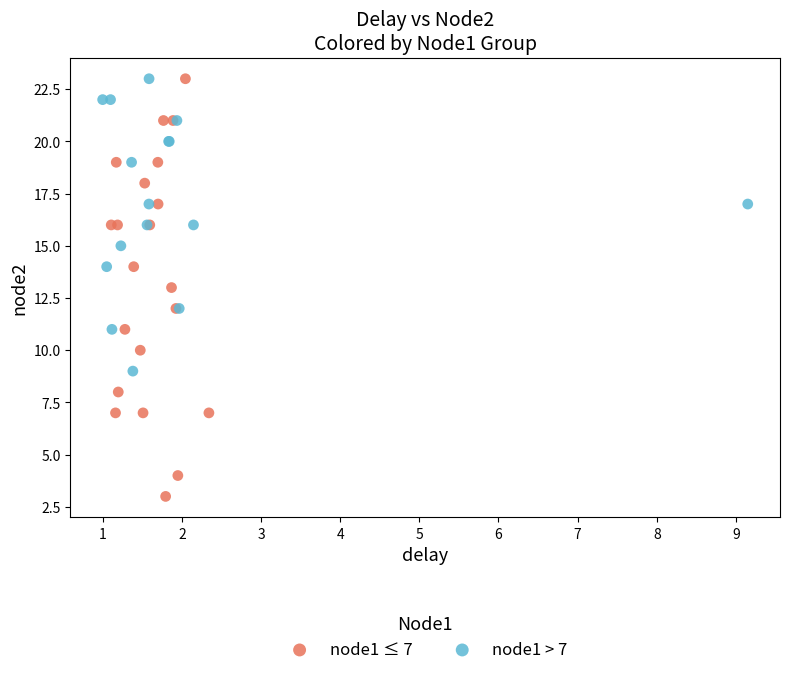

Which series has the largest Y range (max minus min)?

node1 ≤ 7